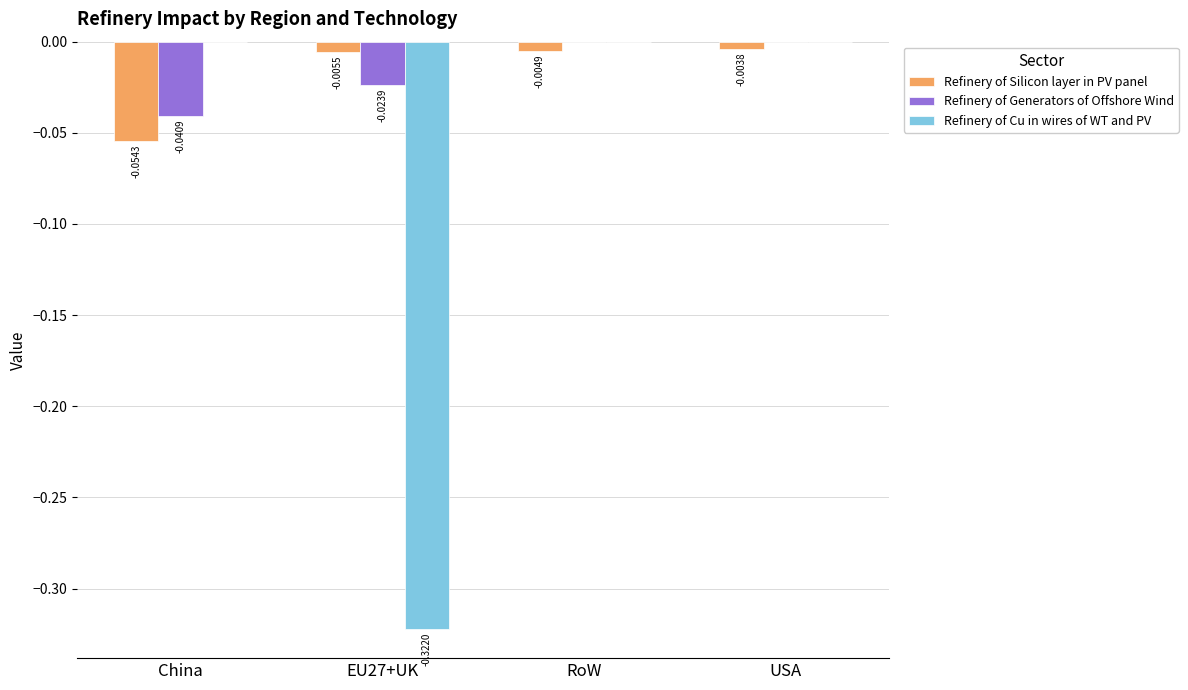

How many categories are shown in the chart?

4